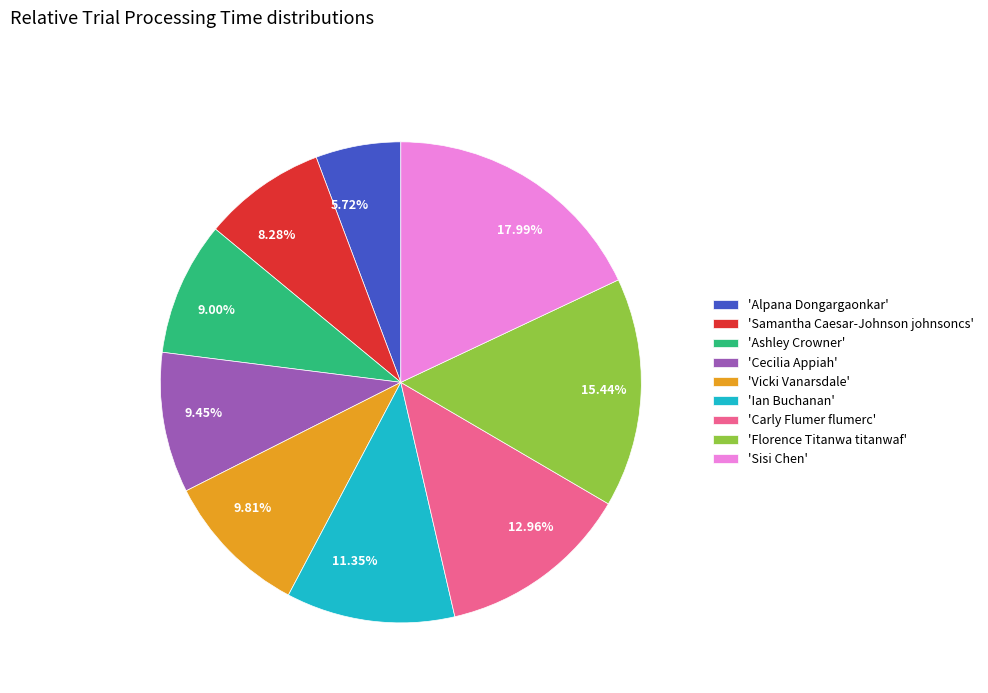

How many slices are in this pie chart?

9